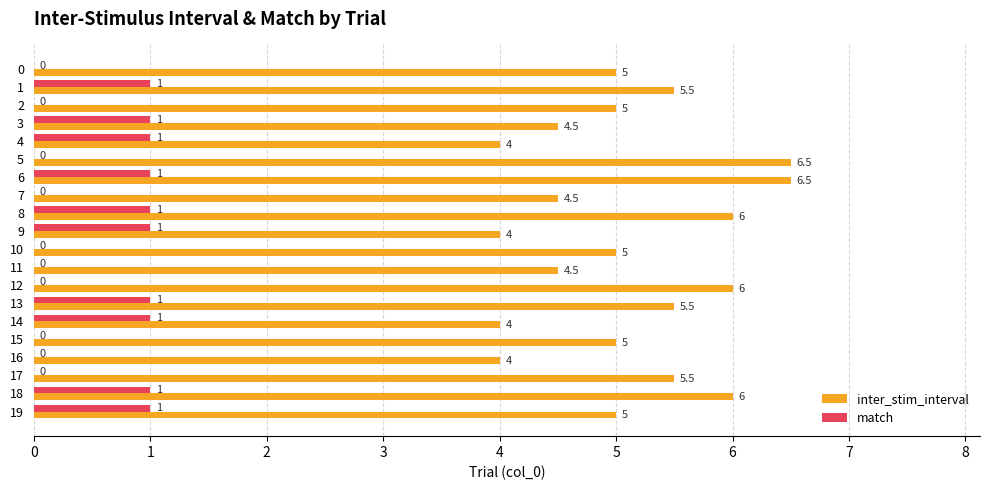

Which series has the largest total across all categories?

inter_stim_interval